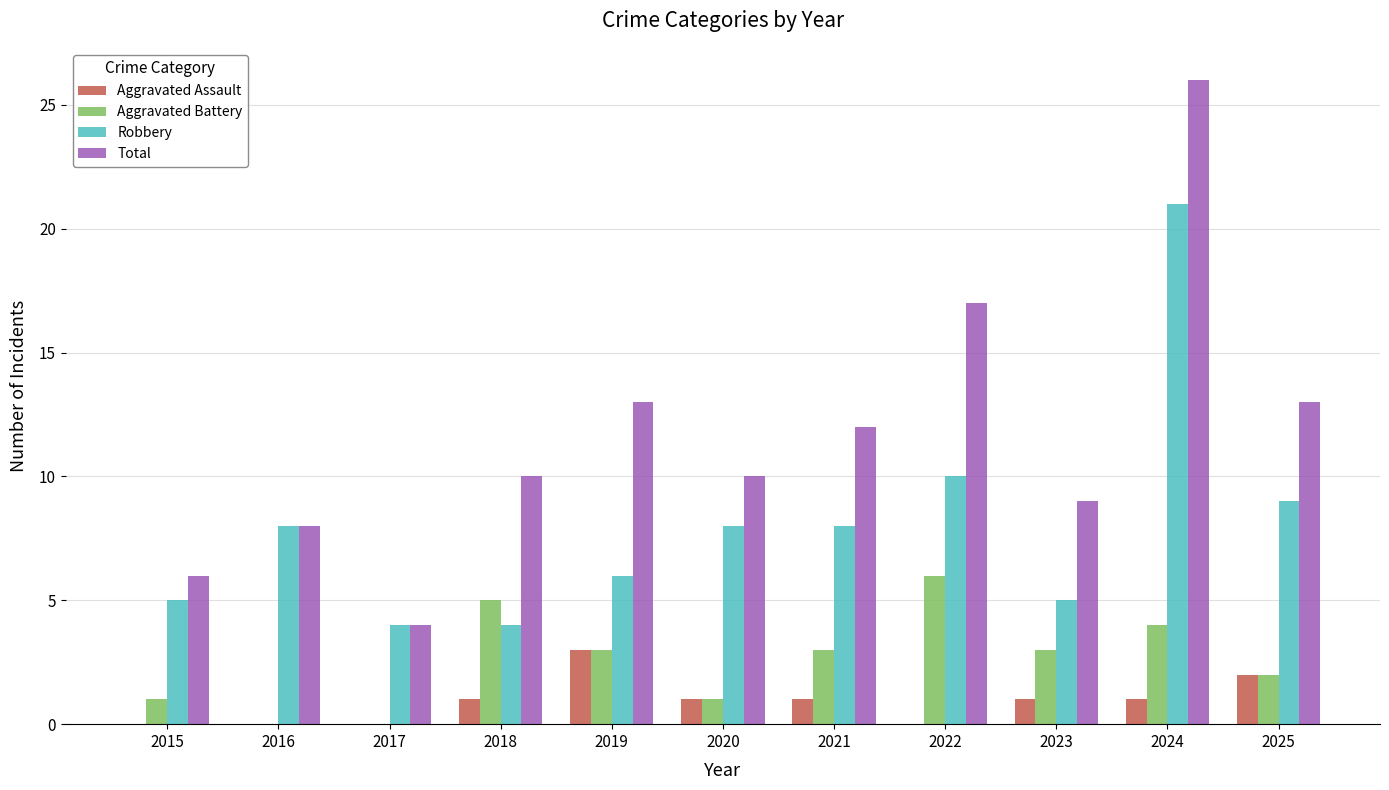

How many series are shown in this chart?

4